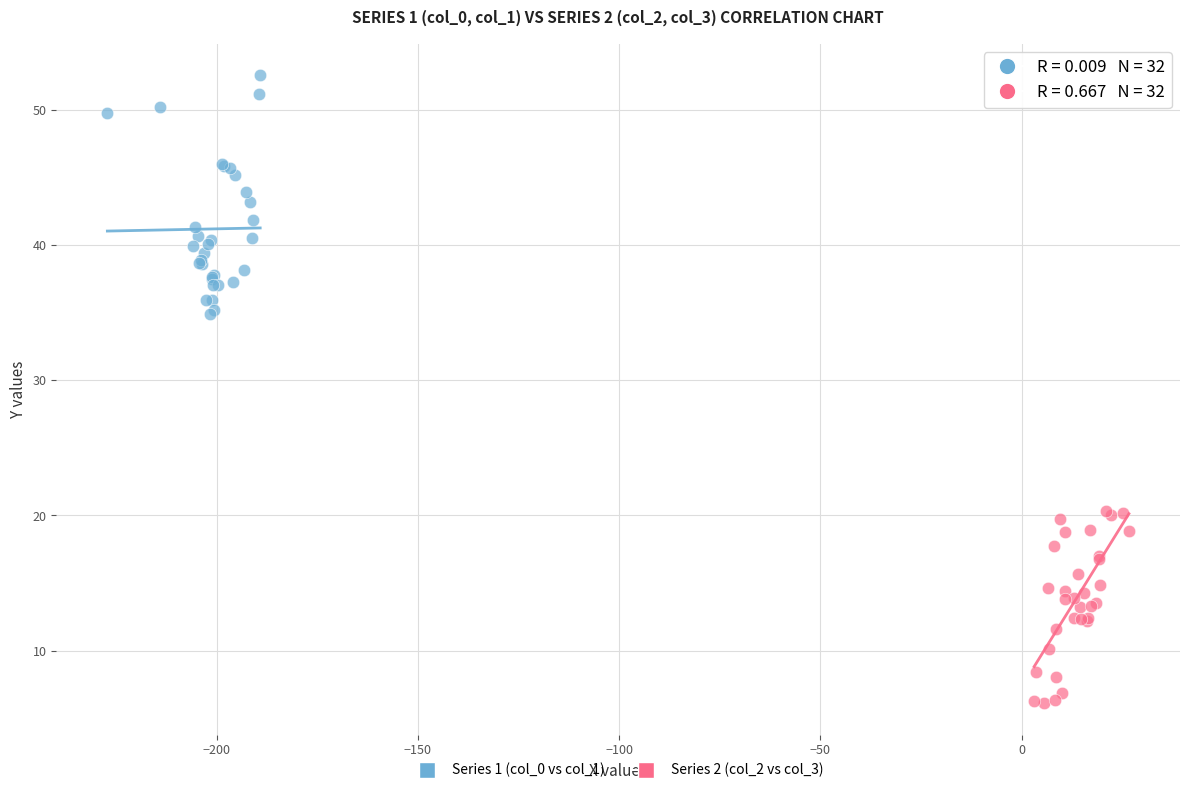

Which series reaches the minimum Y coordinate?

Series 2 (col_2 vs col_3)